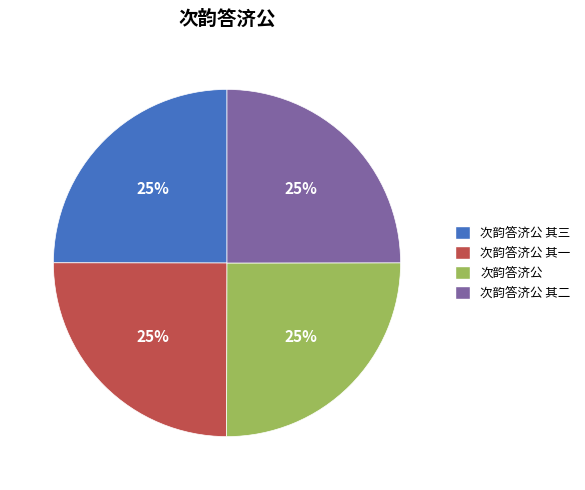

To the nearest percent, what percentage of the pie is 次韵答济公 其一?

25%